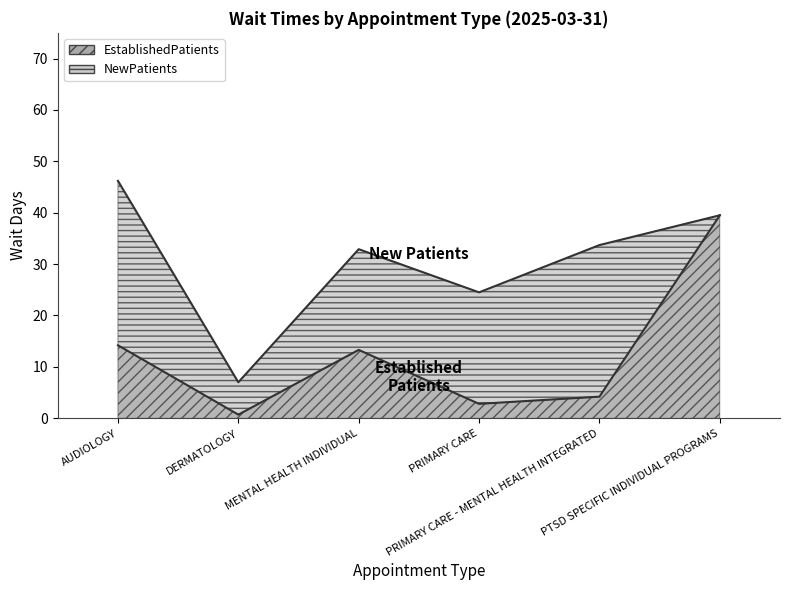

Where is the first local minimum?

DERMATOLOGY